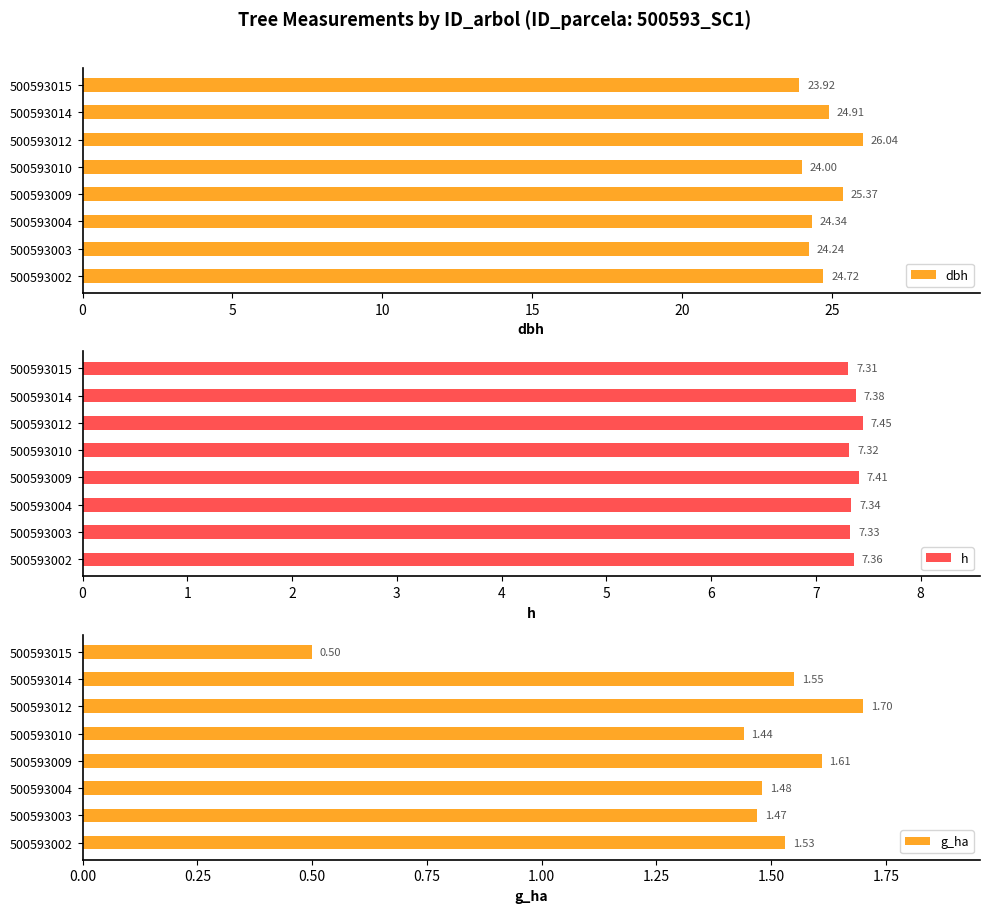

At which label does dbh reach its peak?

500593012